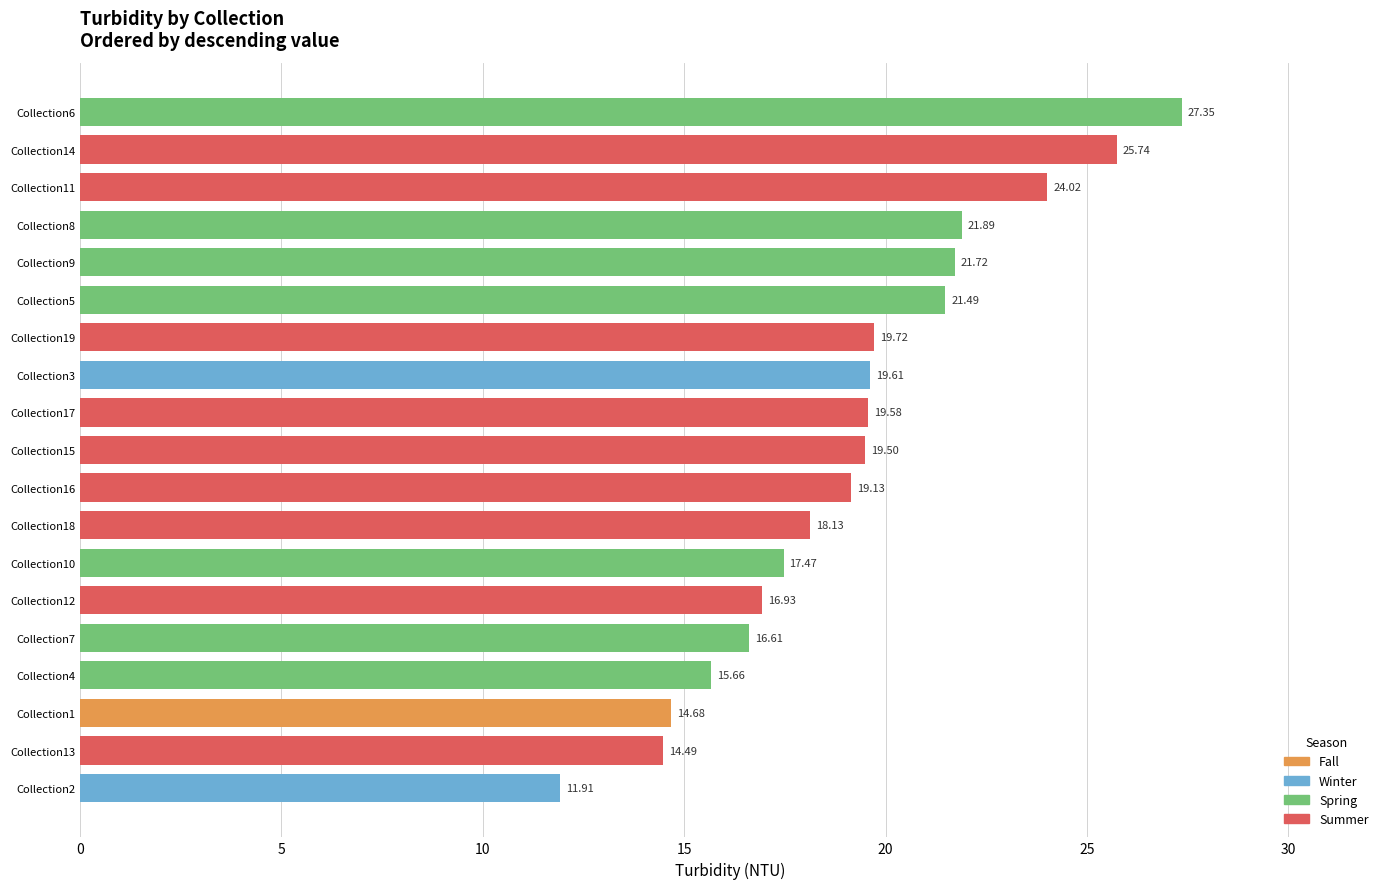

How many distinct data groups are displayed?

1